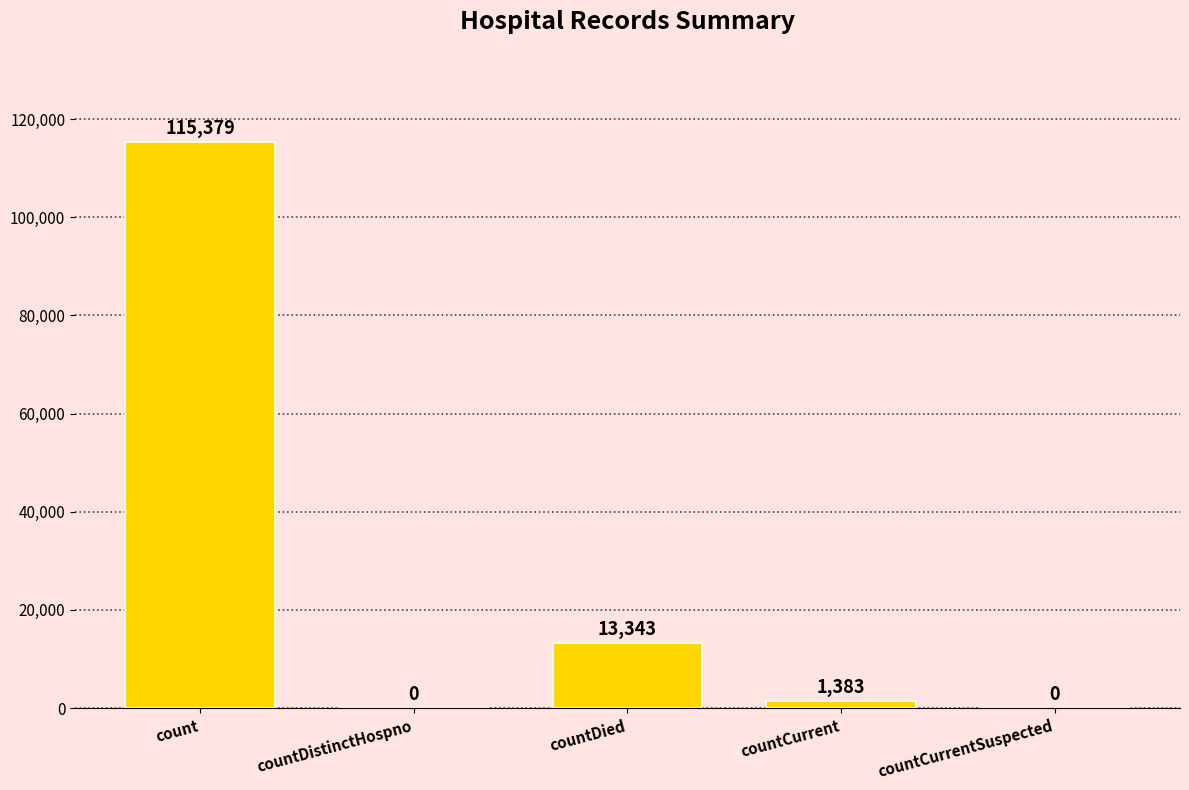

Where is the data nearest to the value 57689?

countDied